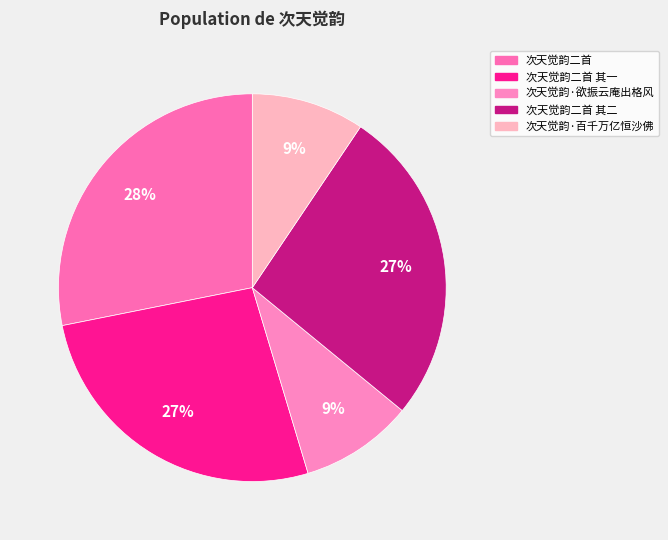

Which slice is the largest?

次天觉韵二首